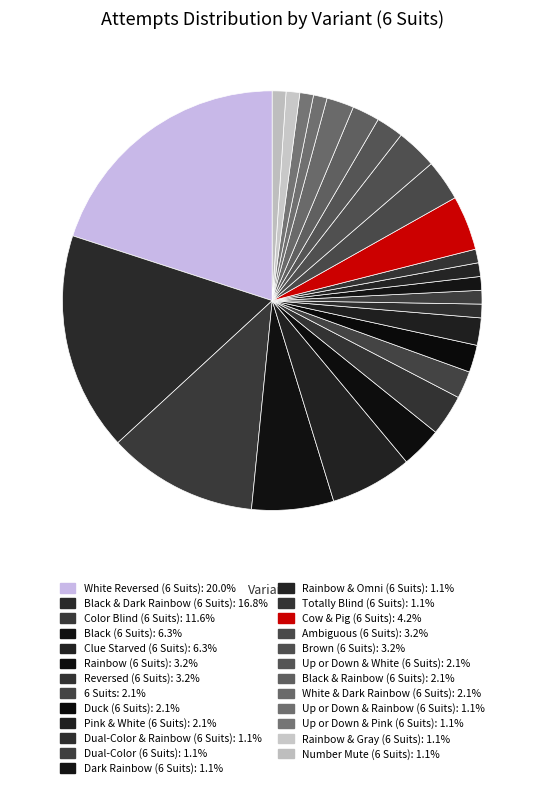

Which category has the biggest portion of the pie?

White Reversed (6 Suits)